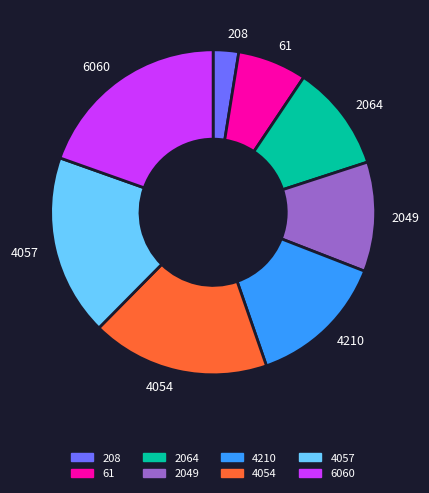

What is the ratio of the value at 2064 to the value at 4210?

0.8